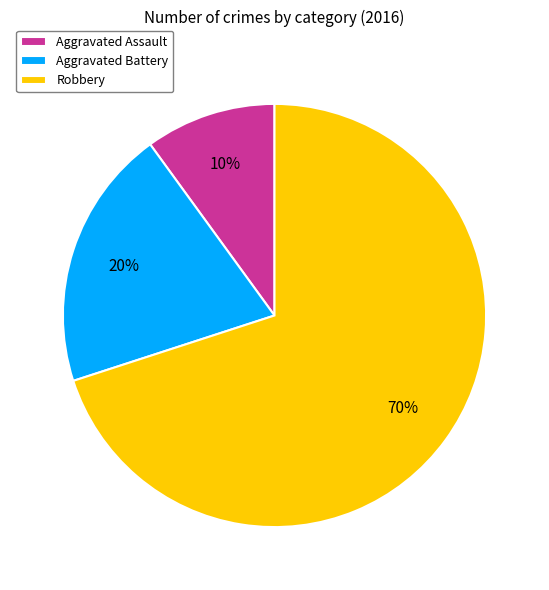

What percentage is the Robbery slice, to the nearest percent?

70%